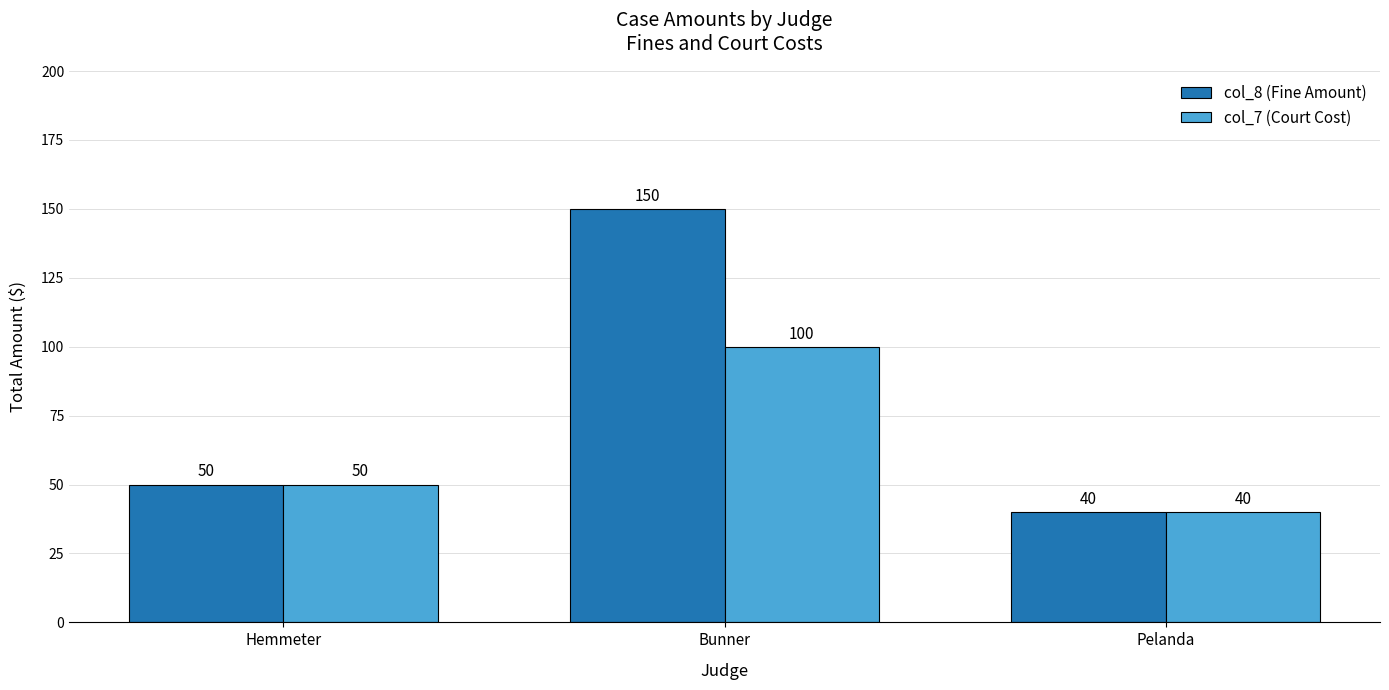

What is the average value of the col_8 (Fine Amount) series?

80